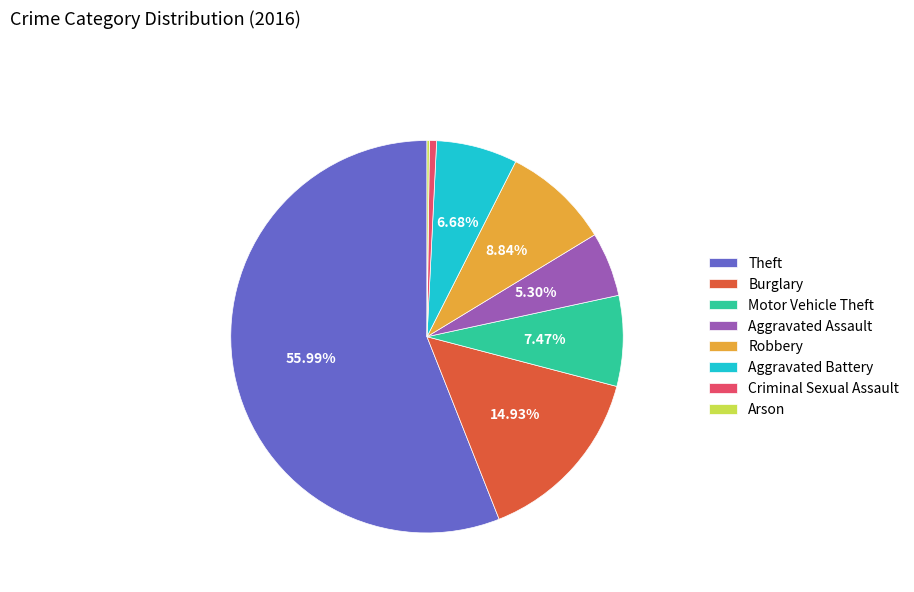

What percentage is the Burglary slice, to the nearest percent?

15%